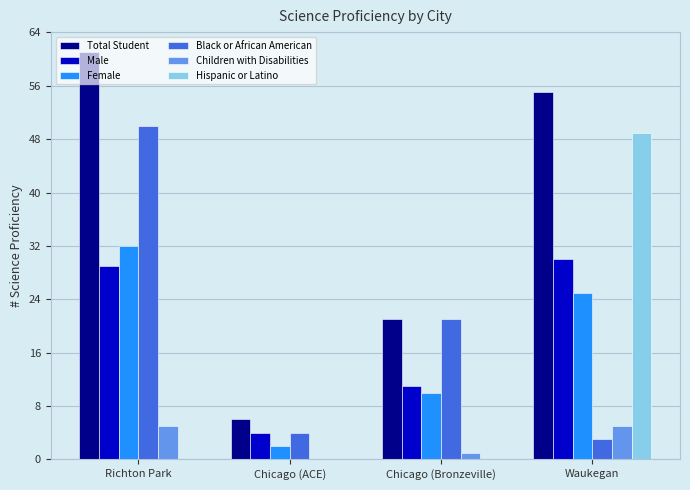

What is the maximum value shown in the chart?

61